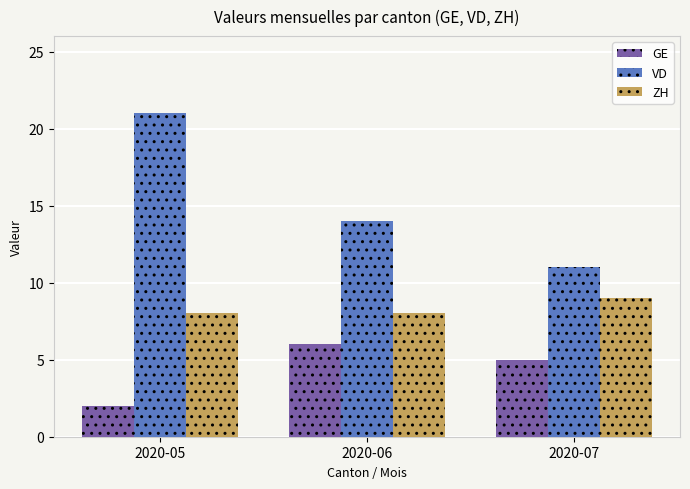

Which category has the lowest value across all series?

2020-05